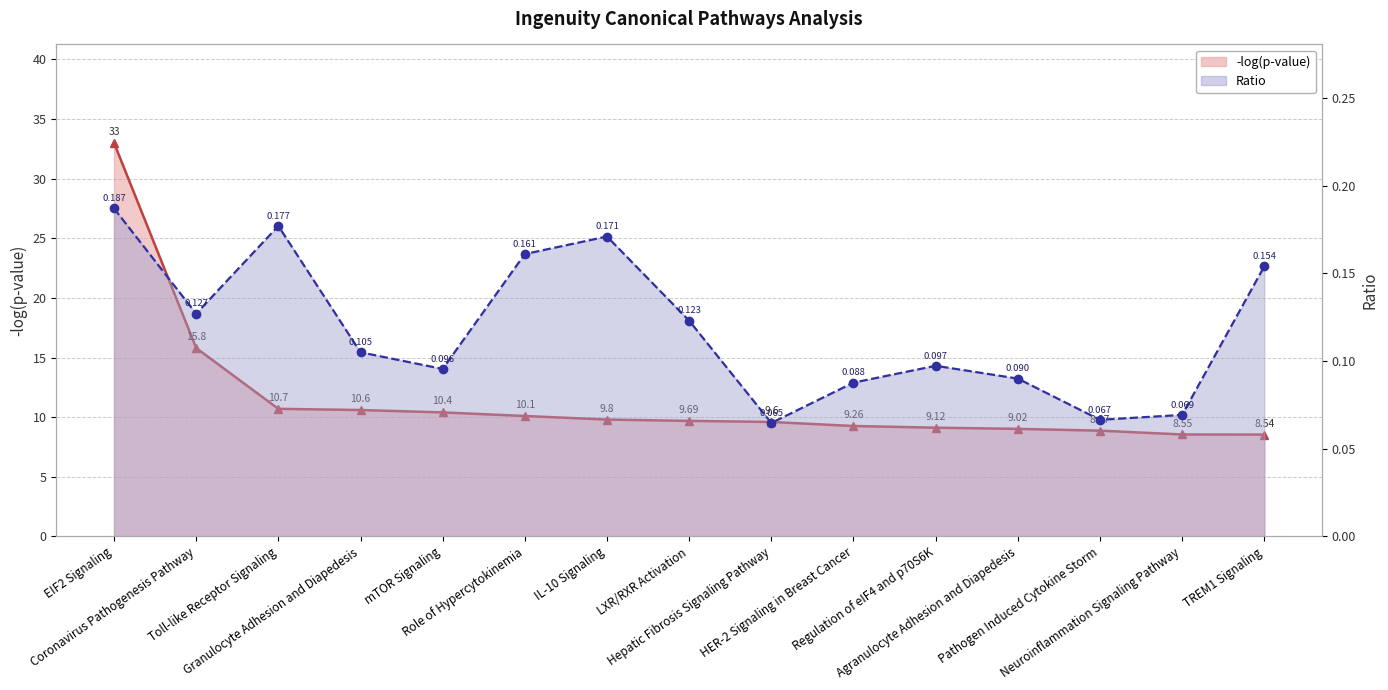

What position from the right is Agranulocyte Adhesion and Diapedesis?

4